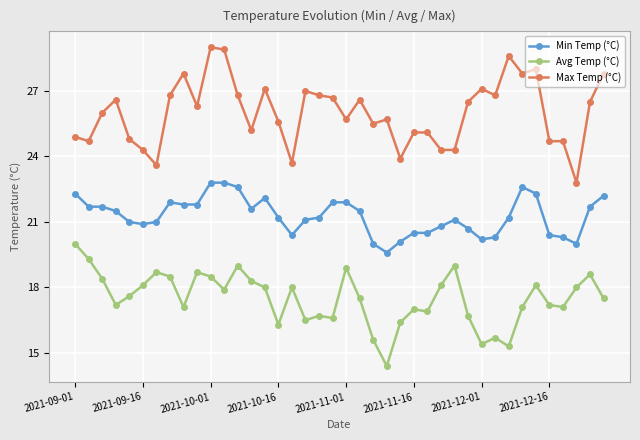

What is the greatest value displayed?

29.0